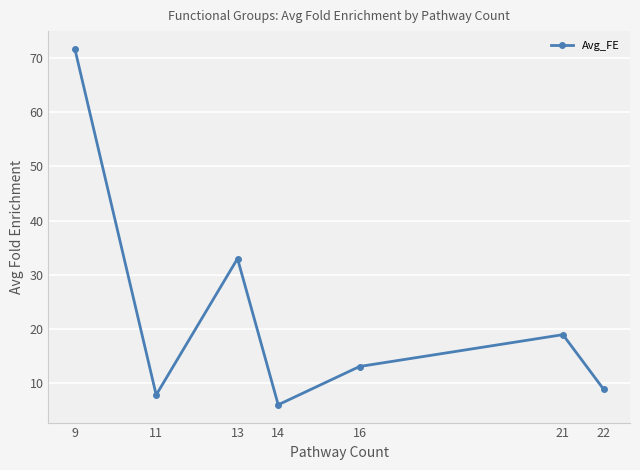

What is the value of the 1st point from the left?

71.7